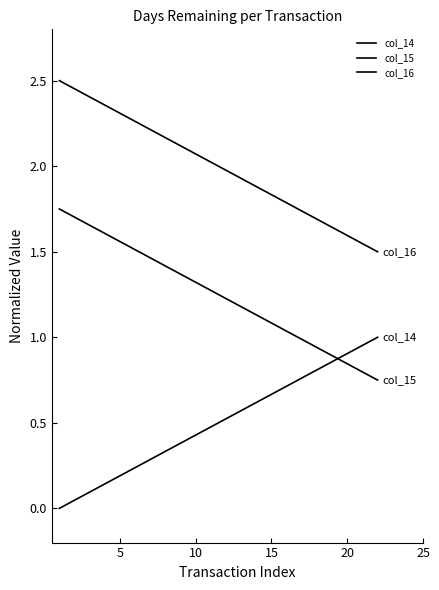

Reading right to left, transcribe all the data shown in this chart.

col_14: 1.0	1.0	0.9	0.9	0.8	0.8	0.7	0.7	0.6	0.6	0.5	0.5	0.4	0.4	0.3	0.3	0.2	0.2	0.1	0.1	0.0	0.0
col_15: 0.8	0.8	0.8	0.9	0.9	1.0	1.0	1.1	1.1	1.2	1.2	1.3	1.3	1.4	1.4	1.5	1.5	1.6	1.6	1.7	1.7	1.8
col_16: 1.5	1.5	1.6	1.6	1.7	1.7	1.8	1.8	1.9	1.9	2.0	2.0	2.1	2.1	2.2	2.2	2.3	2.3	2.4	2.4	2.5	2.5